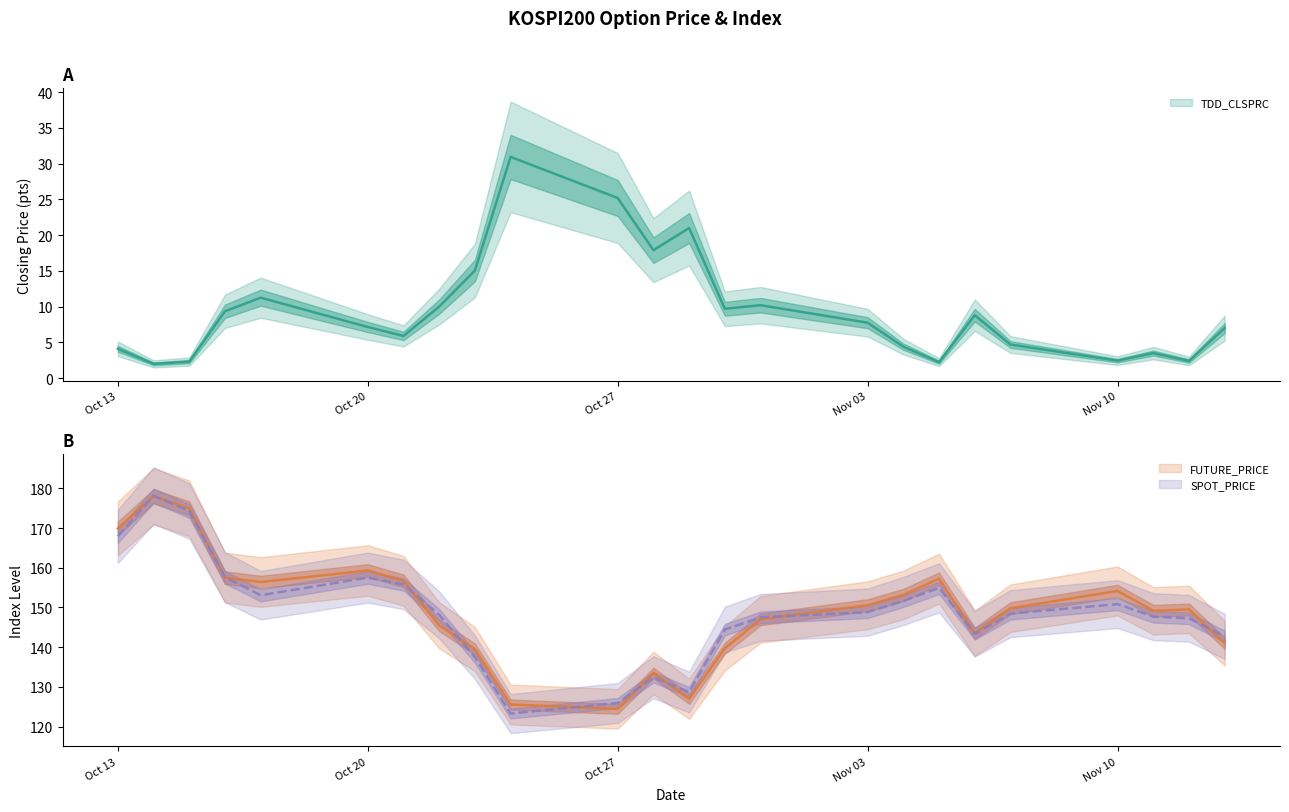

How many data points in FUTURE_PRICE are above 149?

14